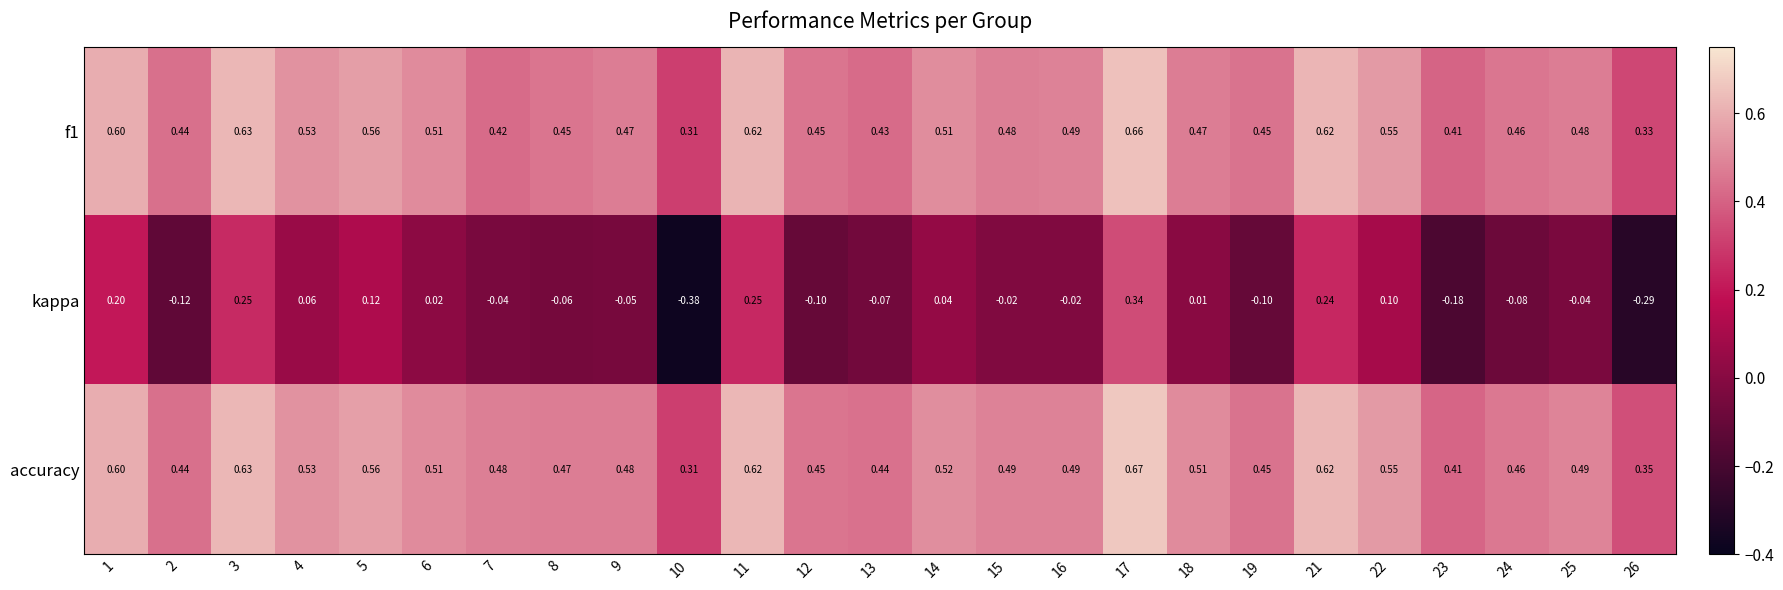

Is the value of accuracy at 17 greater than the value of f1 at 8?

Yes